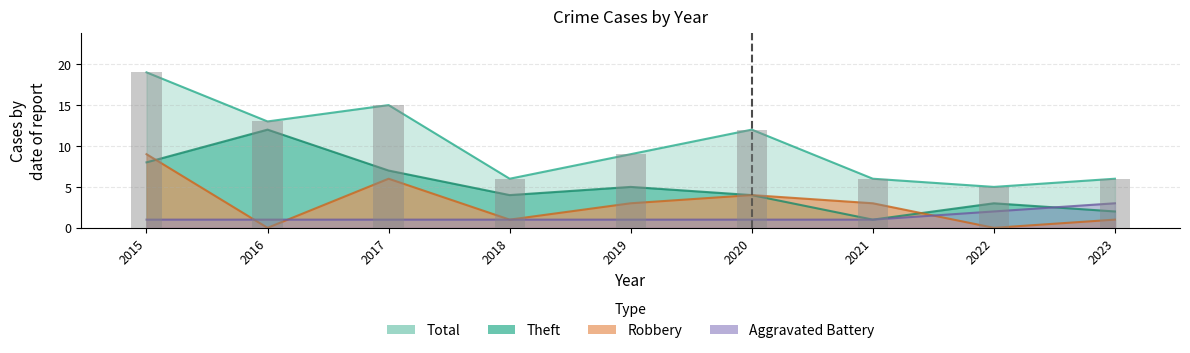

What is the value of the Total bar at the 5th from the left?

9